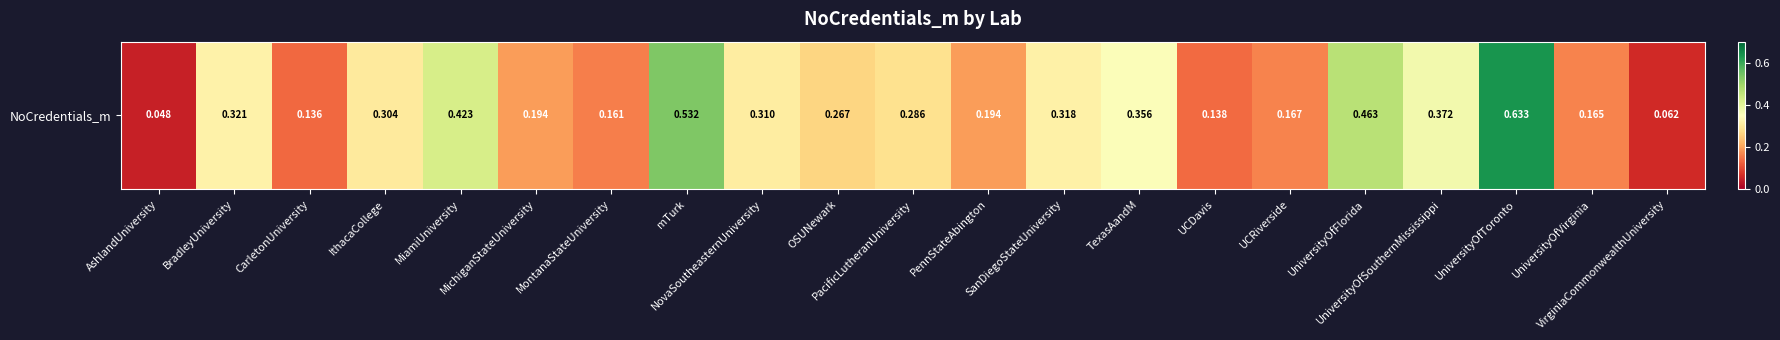

What is the maximum value shown in the chart?

0.6